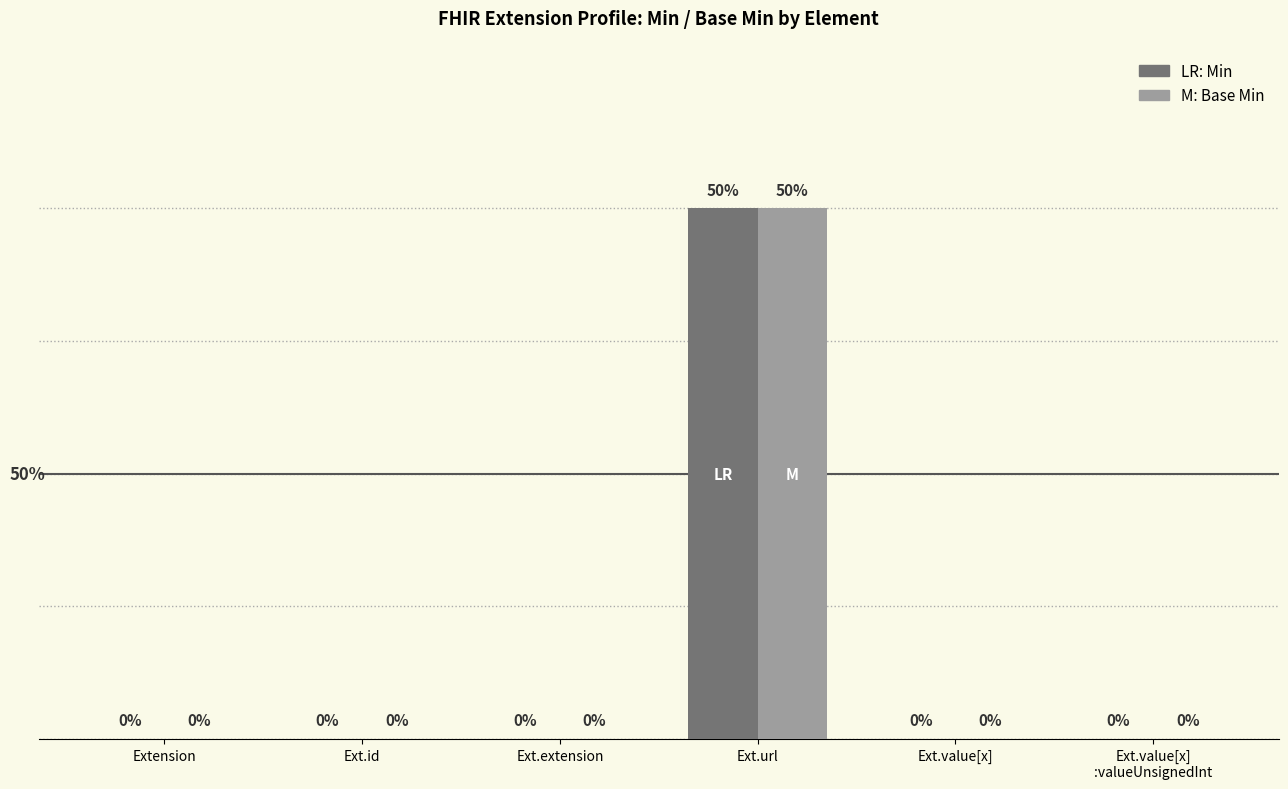

Are the bars horizontal?

No